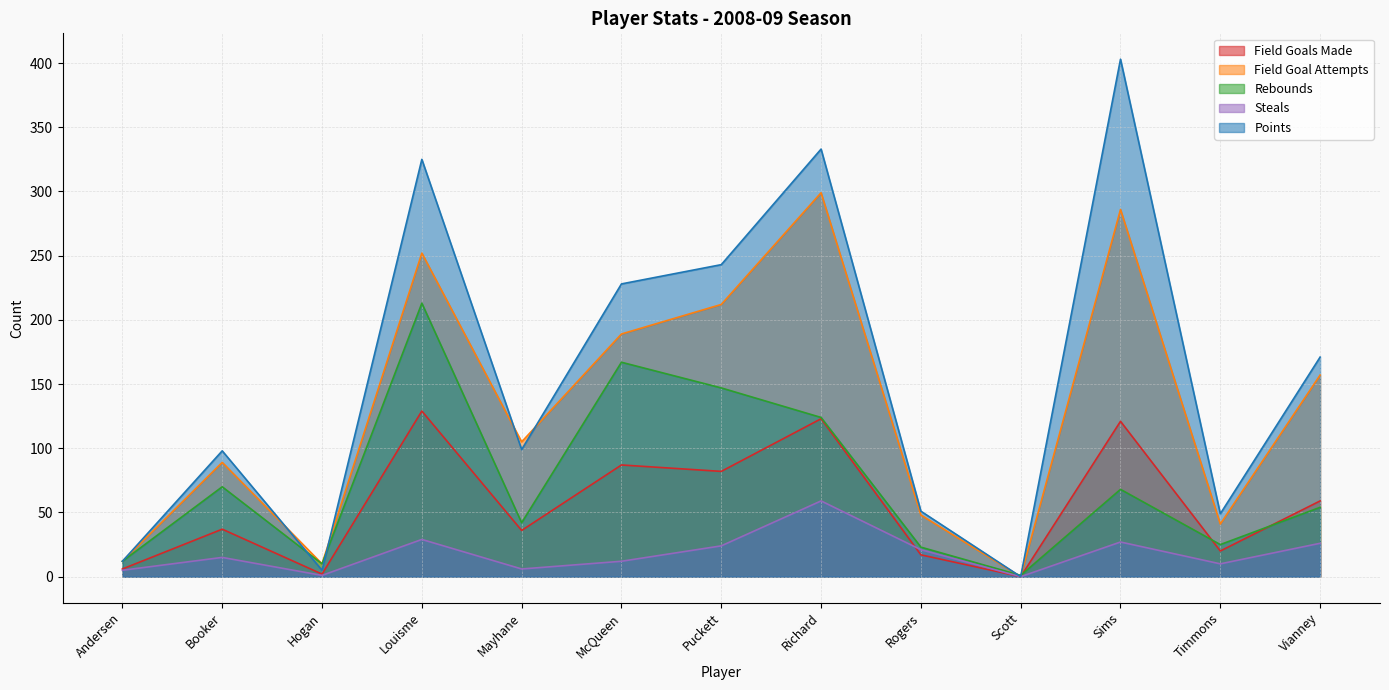

Rank the categories by rebounds value from highest to lowest.

Louisme, McQueen, Puckett, Richard, Booker, Sims, Vianney, Mayhane, Timmons, Rogers, Andersen, Hogan, Scott